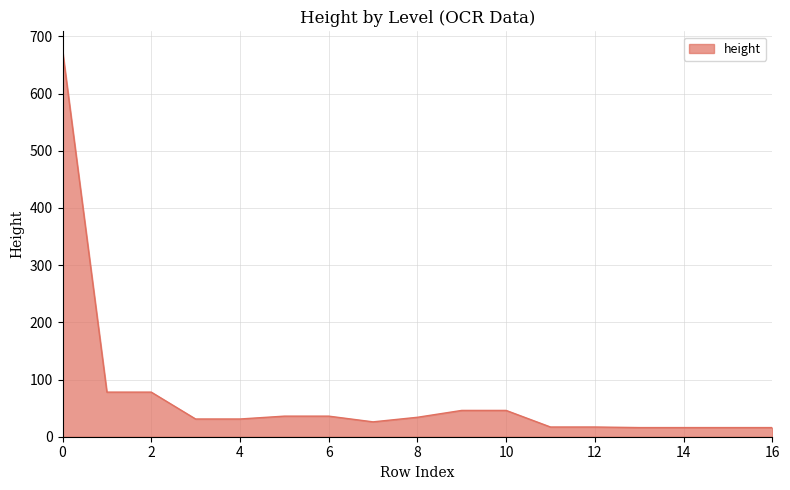

What is the difference between the maximum and minimum values?

659